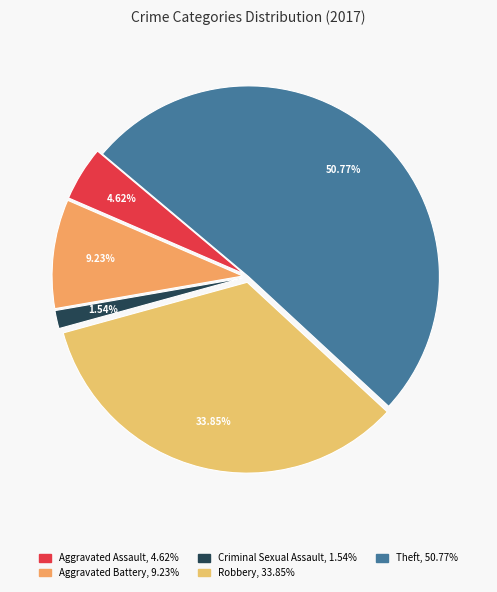

Count the number of slices in the pie.

5